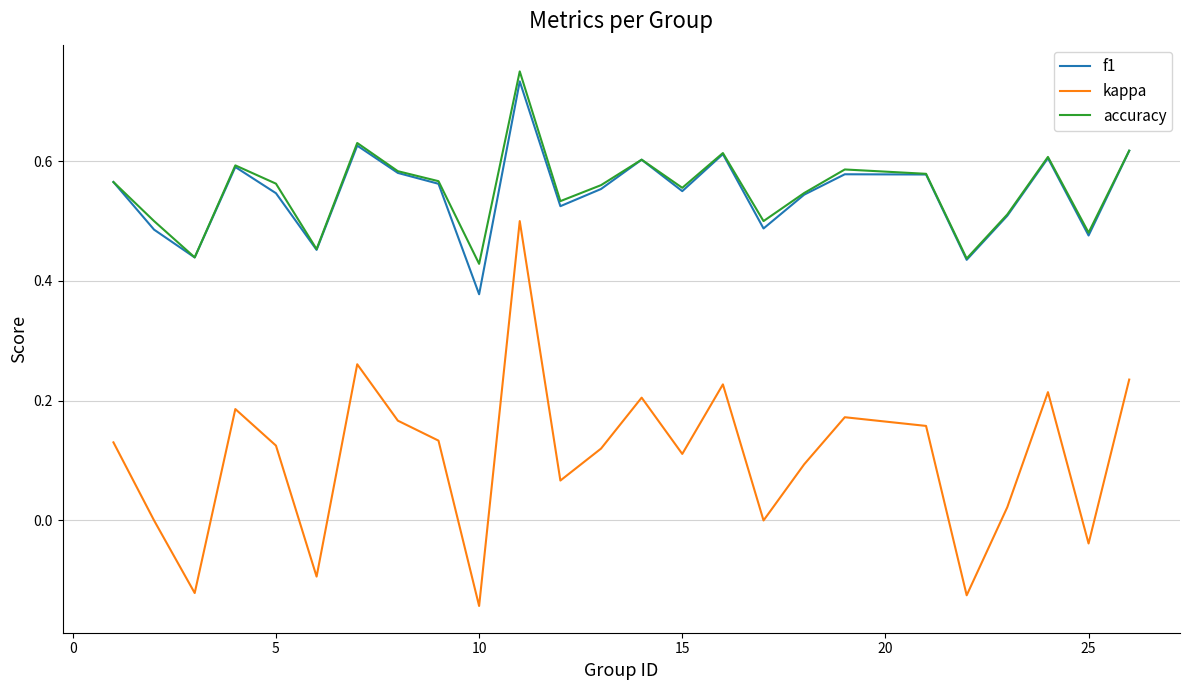

True or false: accuracy and kappa cross at least once.

False